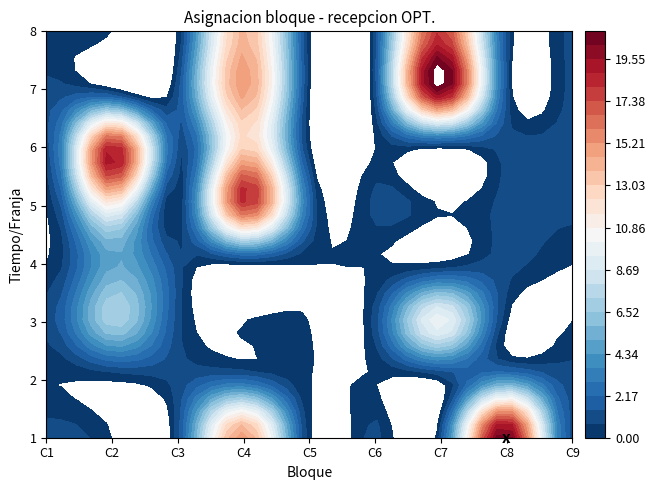

How many values in the C4 series exceed 14?

3